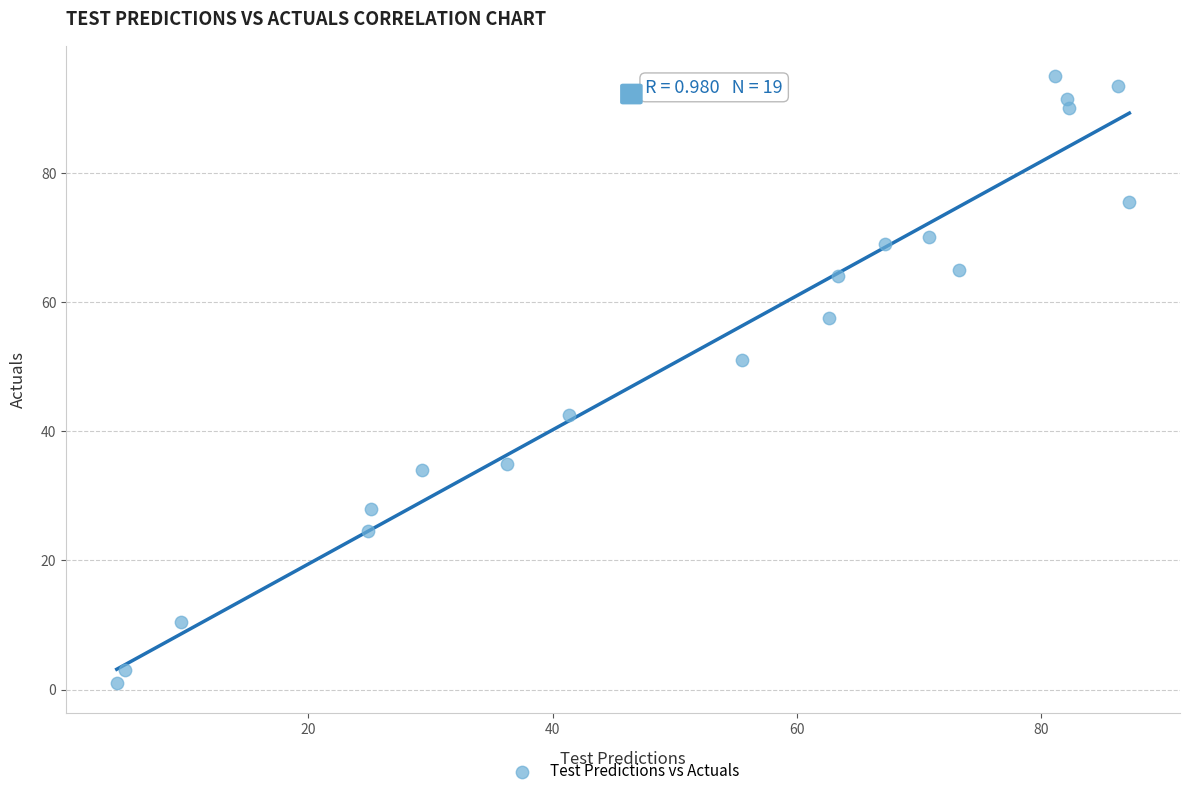

What Y value in the scatter plot is closest to 48?

51.0